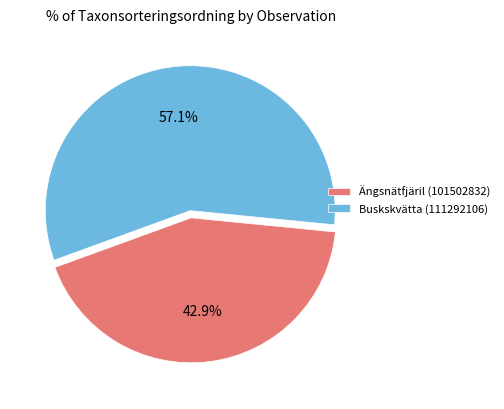

Which category accounts for the majority?

Buskskvätta (111292106)